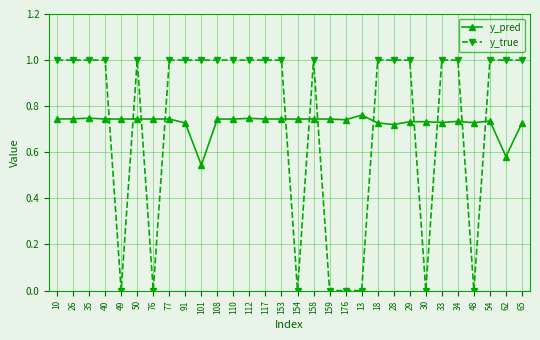

Is it true that y_true equals -0.4 at 30?

False